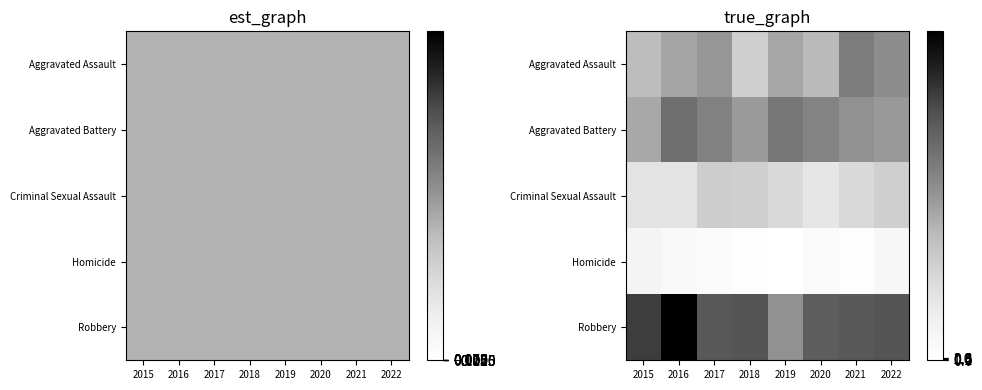

Is it true that Aggravated Battery equals 28 at 2019?

False